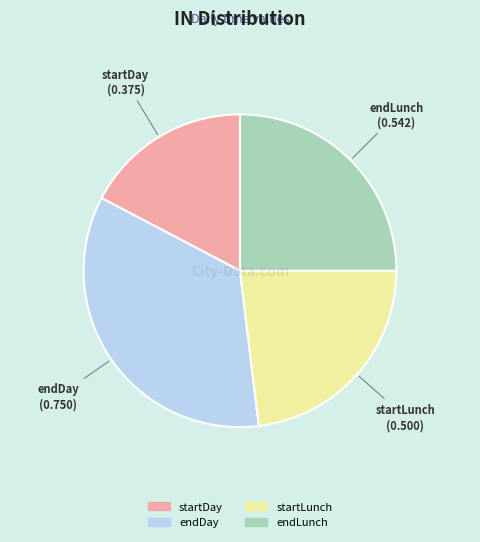

Does endLunch account for over 50% of the chart?

No